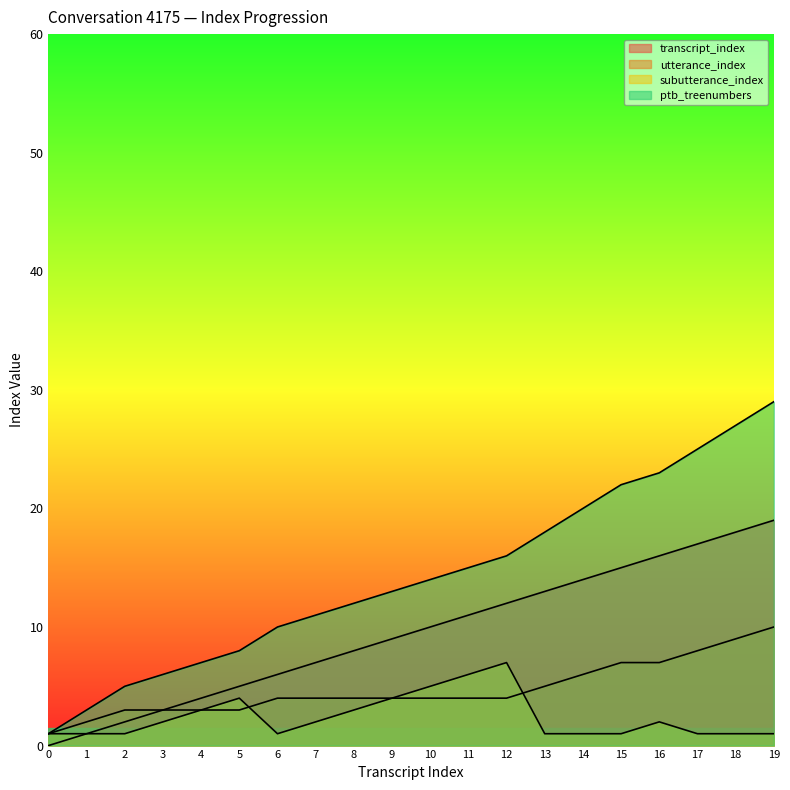

True or false: utterance_index has a value of 4 at 6.

True